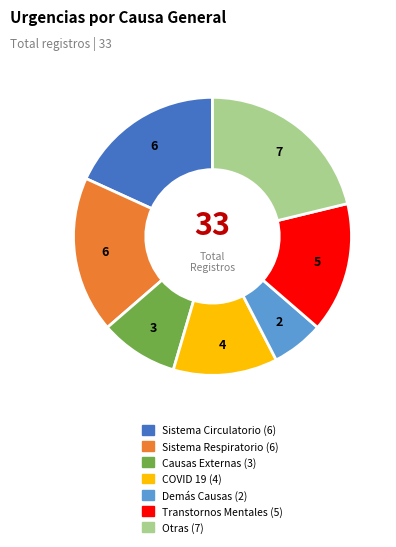

Is it true that Sistema Respiratorio is 18% of the pie?

True